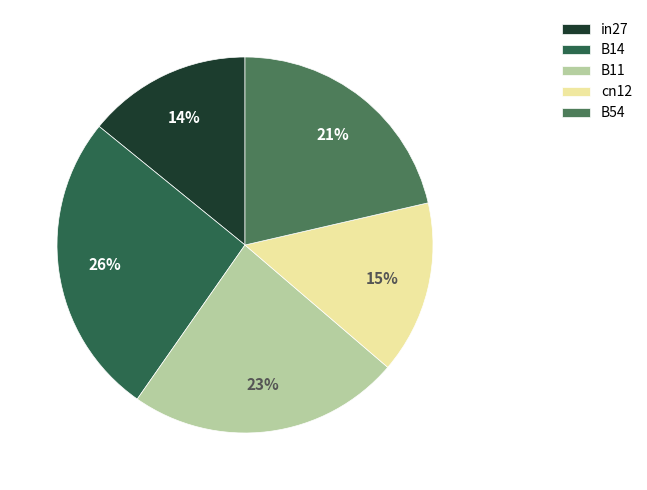

How much of the chart is everything except B14?

73.9%